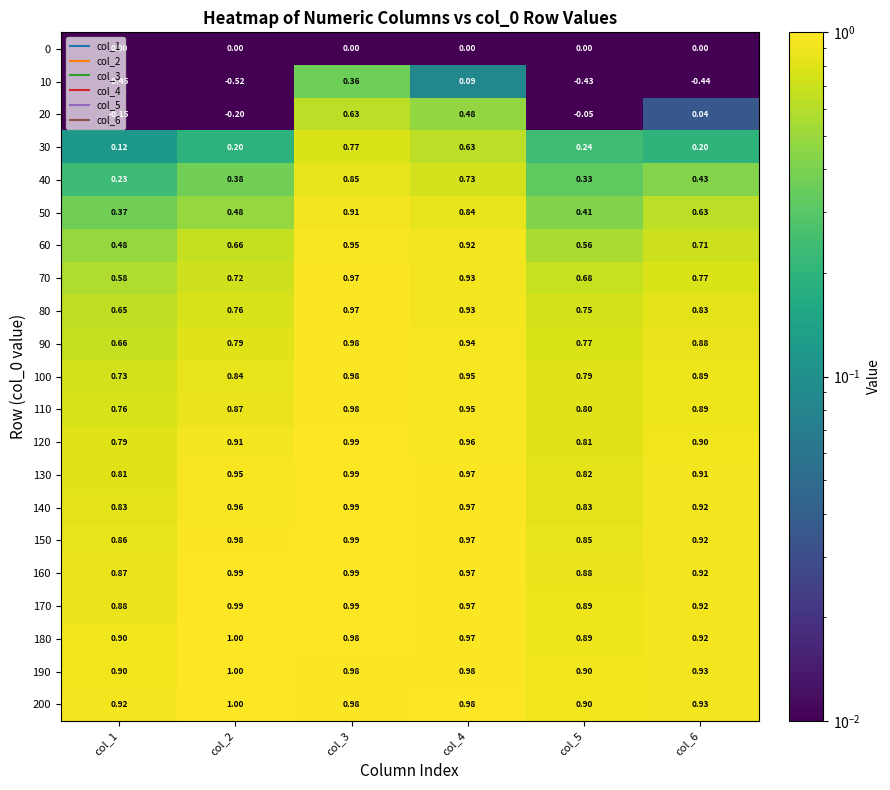

Is the value of 60 at col_3 greater than the value of 130 at col_4?

No